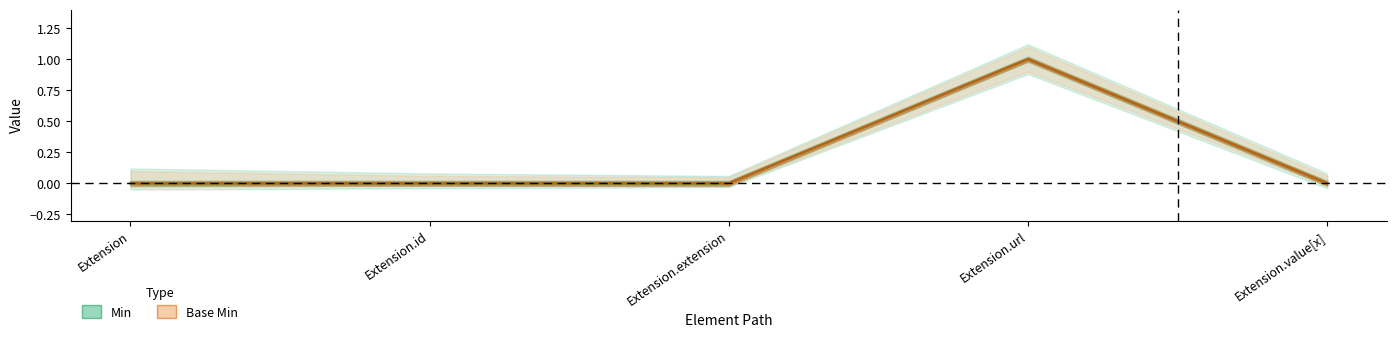

Which series has the largest total across all categories?

Min (center)